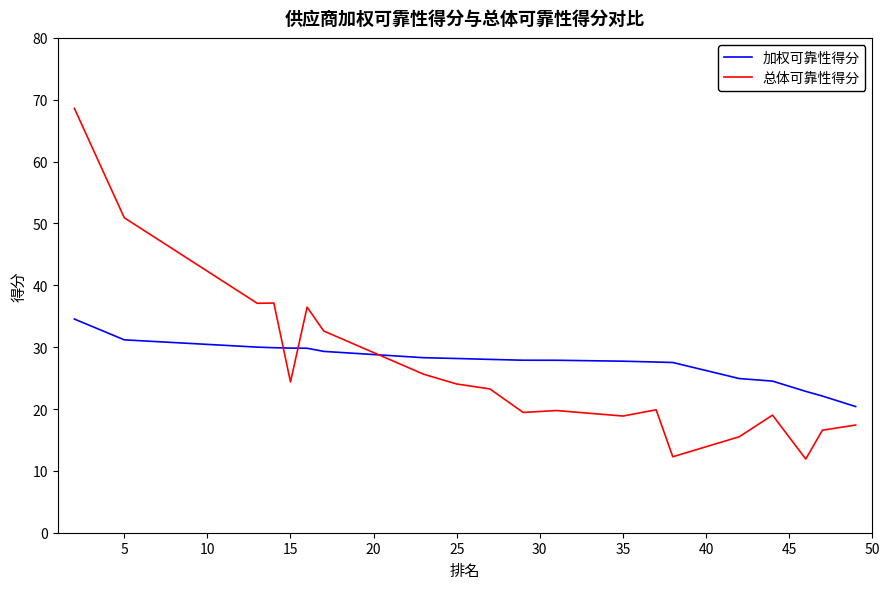

Which series ends up on top after the final intersection of 加权可靠性得分 and 总体可靠性得分?

加权可靠性得分